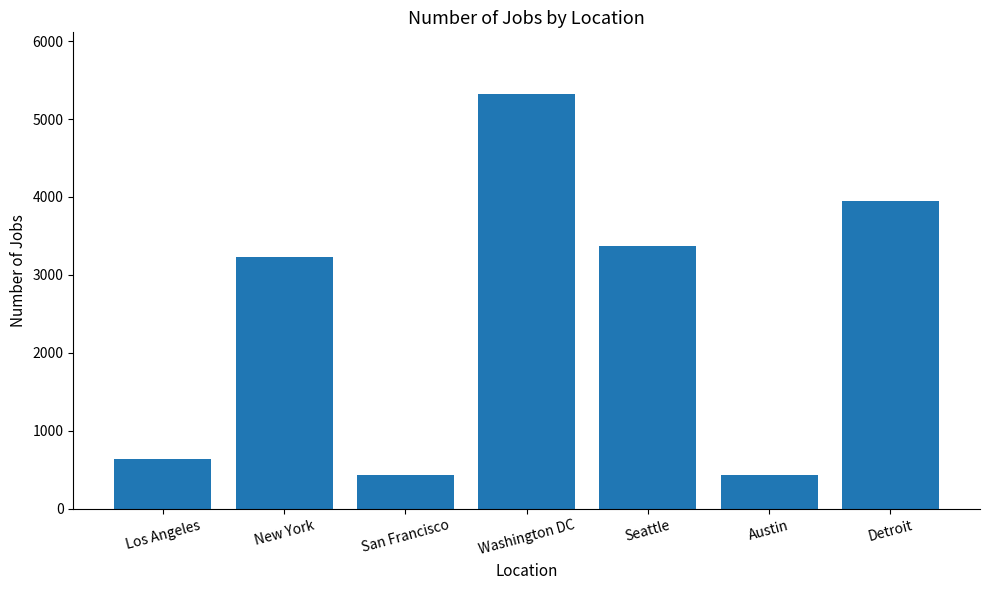

How many values are below 3226?

3